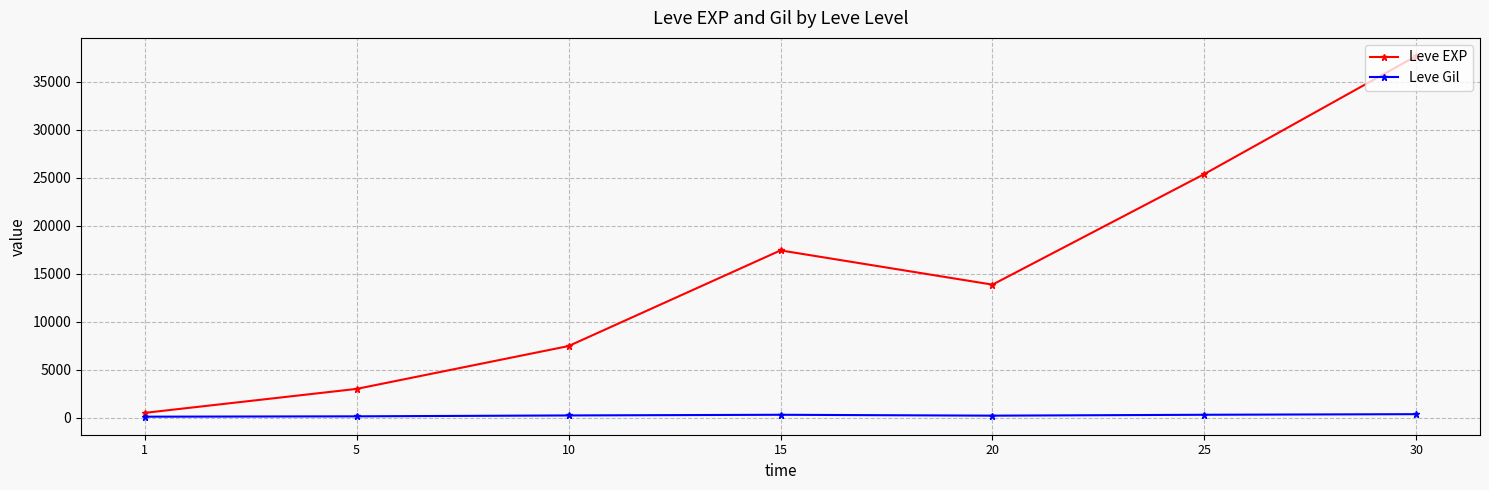

At 20, list the series in order from largest to smallest.

Leve EXP, Leve Gil